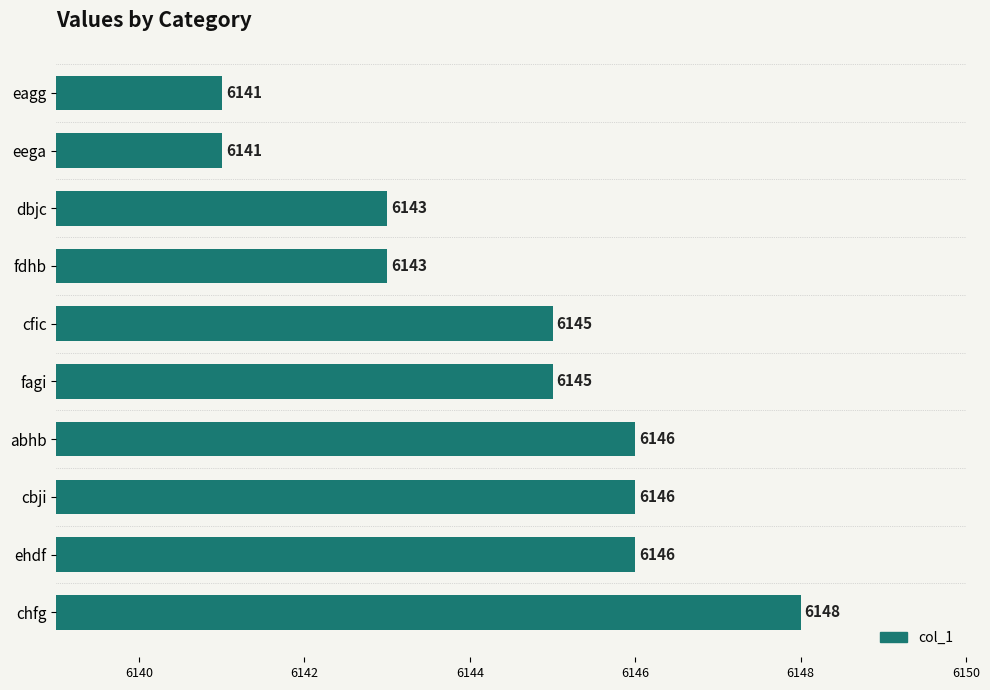

The chart shows a value of 6146 at abhb. True or false?

True